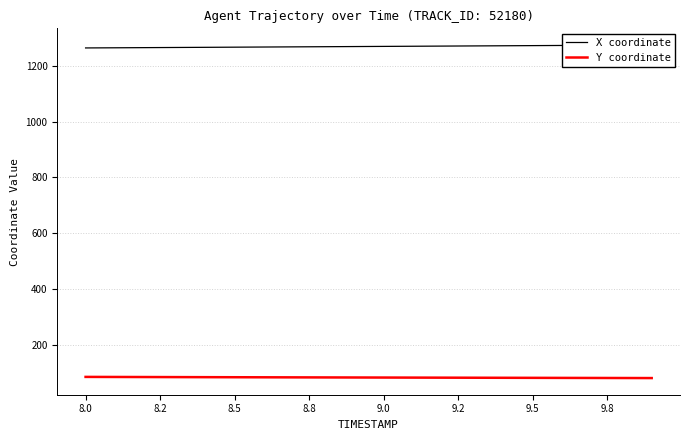

Which series has the largest total across all categories?

X coordinate